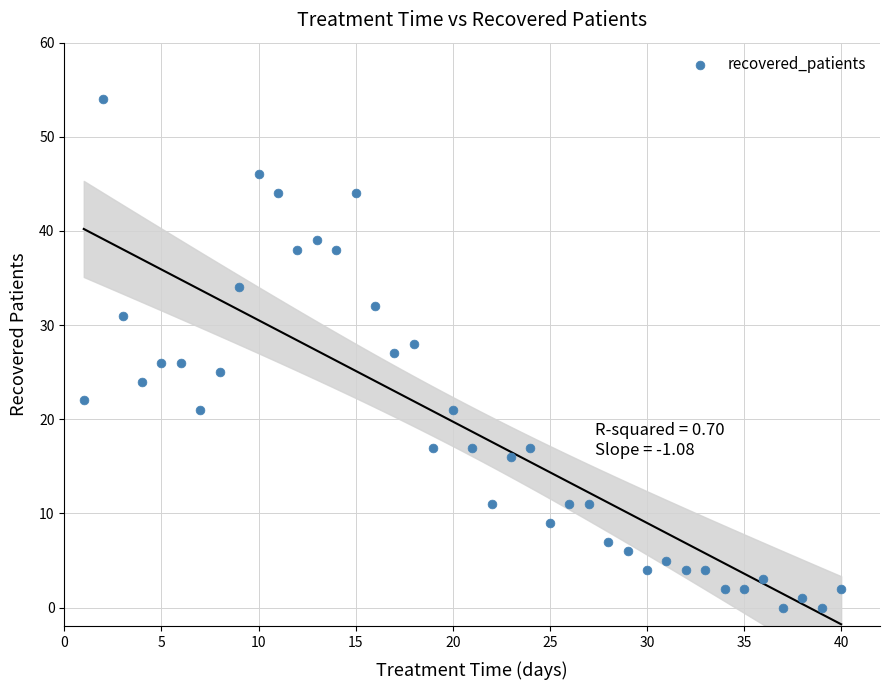

What is the range of Y values (max minus min)?

54